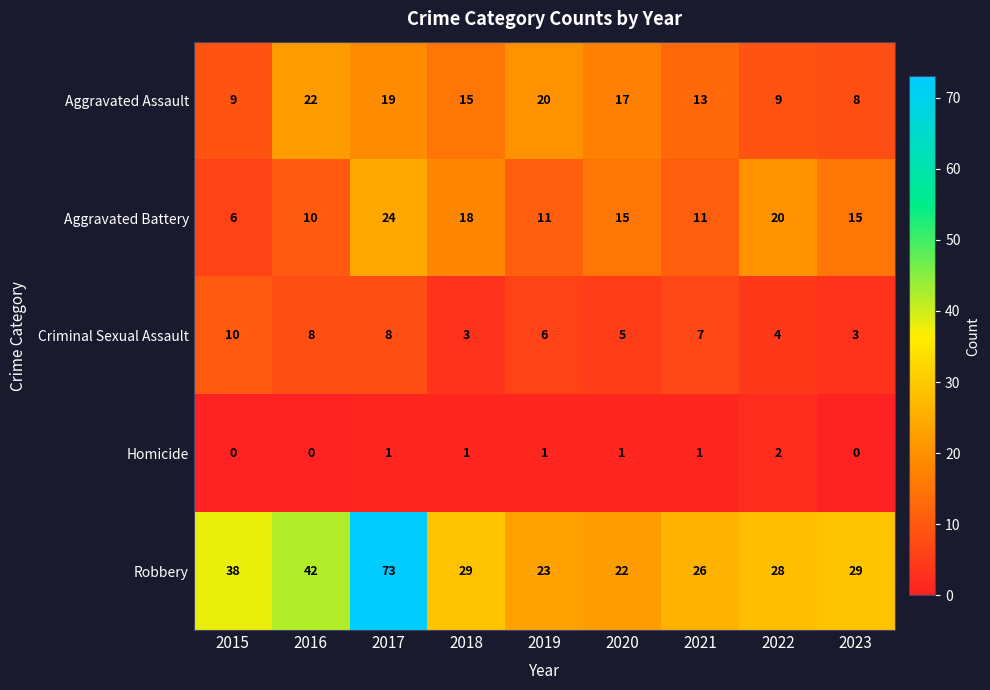

The value of Robbery at 2016 is 73. True or false?

False